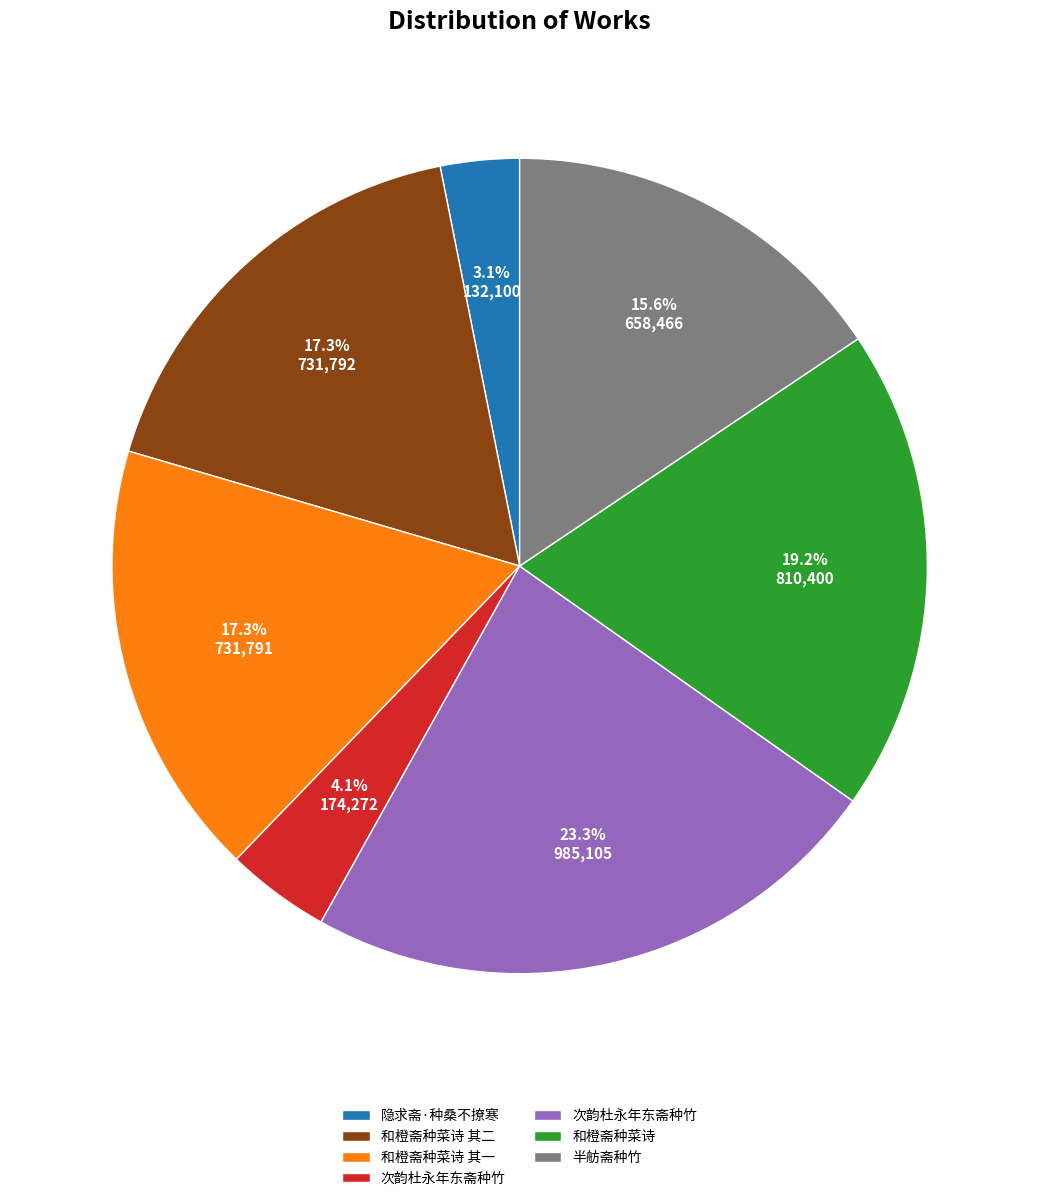

Count the number of slices in the pie.

7